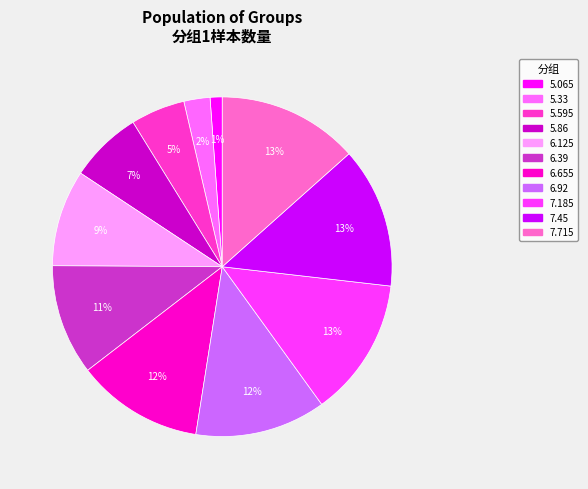

Approximately how many times larger is the value at 5.065 compared to 5.33?

0.5